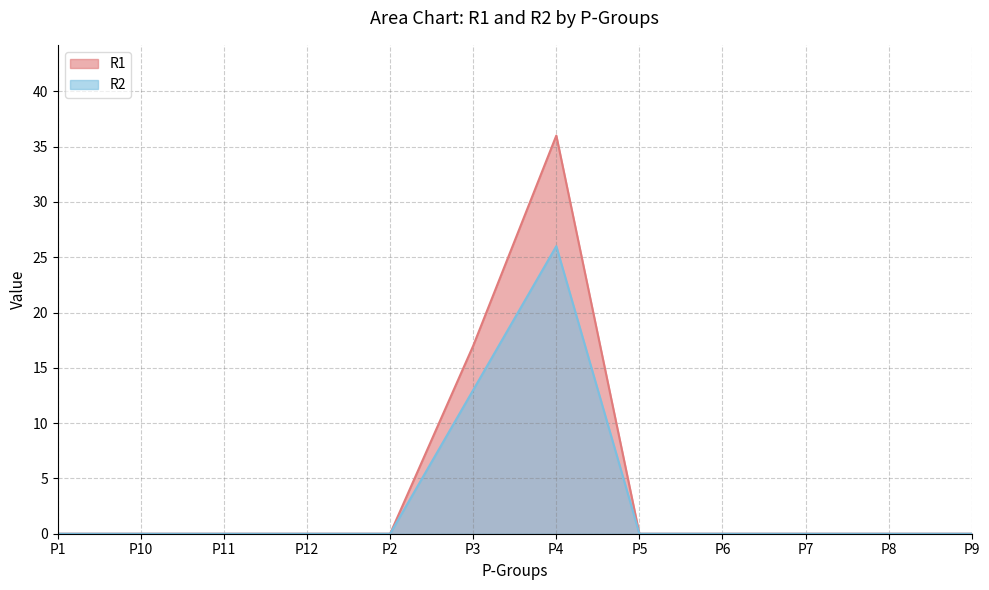

Which series has the largest total across all categories?

R1